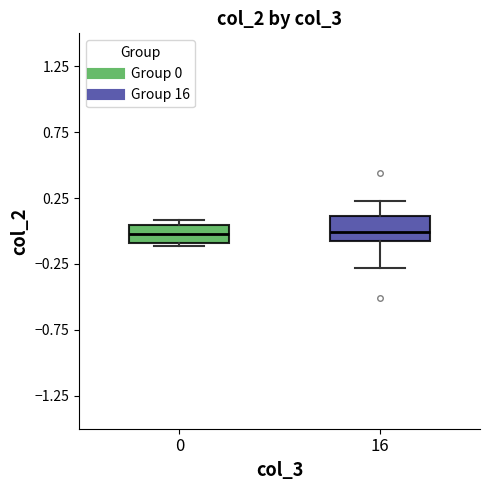

Reading left to right, transcribe this box plot: for each box, give where its median line is, the range the box spans, and where its two whiskers end, as read against the y-axis. The values are not printed on the chart, so give them approximately, as read against the axis.

0: median 0.00, box -0.10 to 0.05, whiskers -0.10 (just below the box's lower edge) to 0.10
16: median 0.00, box -0.10 to 0.10, whiskers -0.30 to 0.25